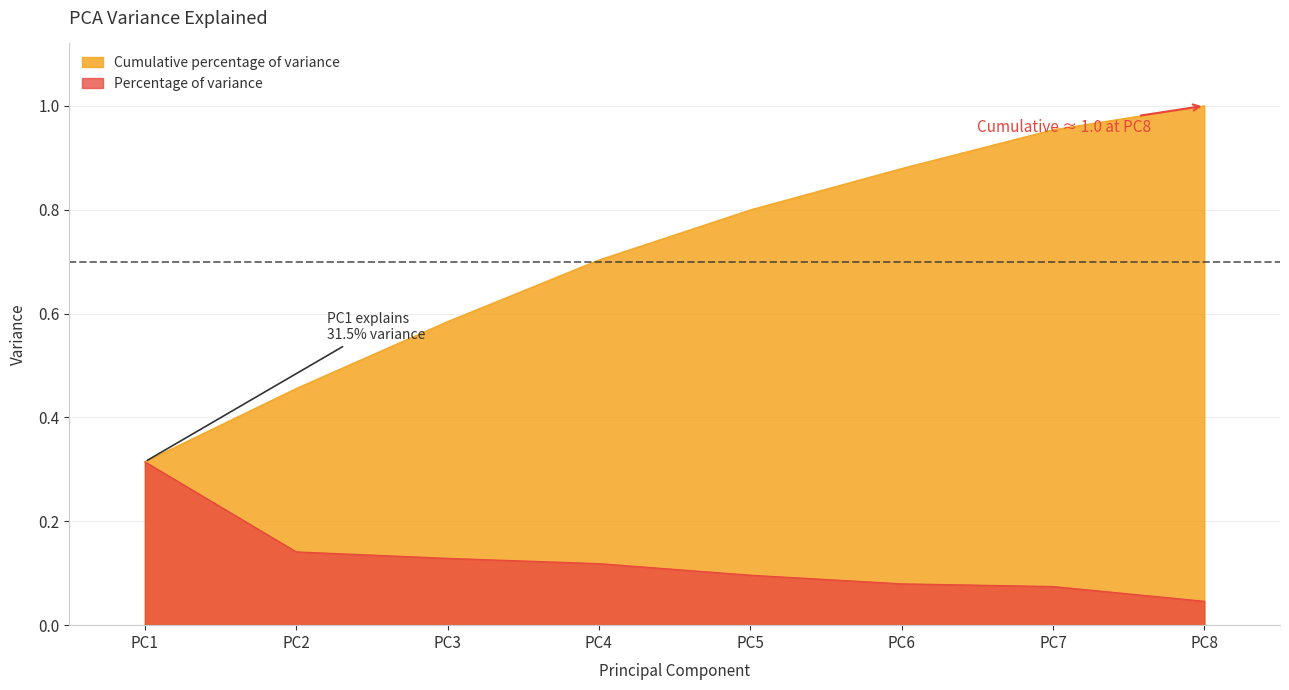

True or false: Percentage of variance has more than 2 points higher than both neighbors.

False